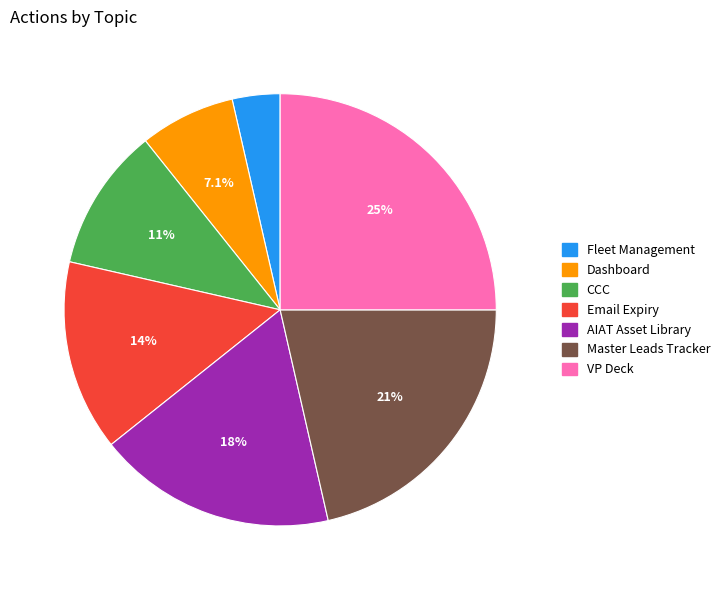

How many segments does this pie chart have?

7